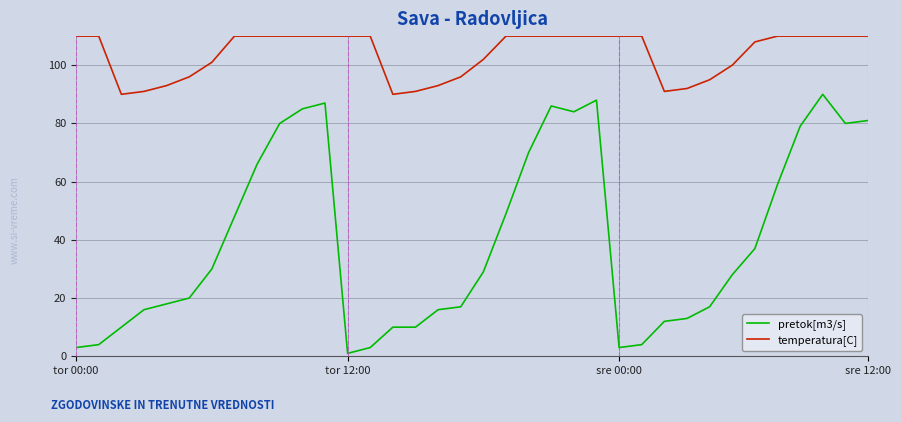

True or false: temperatura[C] and pretok[m3/s] cross at least once.

False